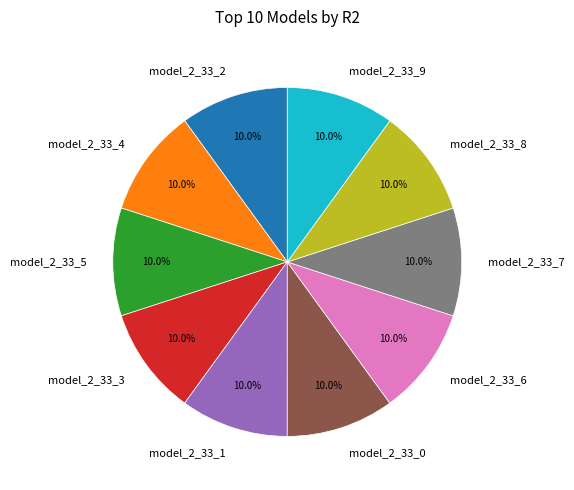

How much of the chart is everything except model_2_33_2?

90.0%